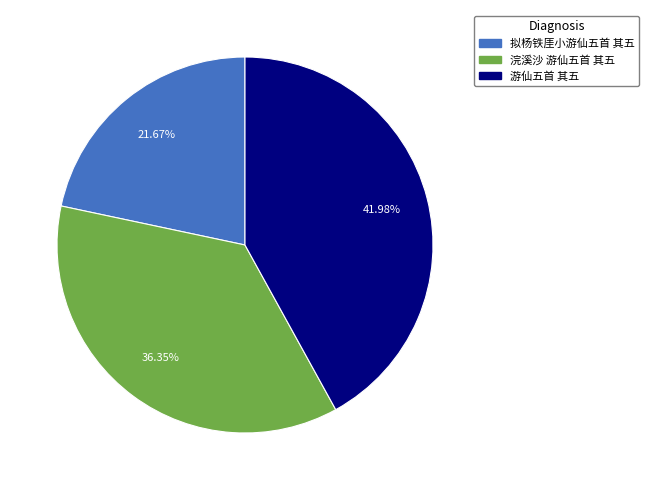

The 游仙五首 其五 slice represents 42% of the pie. True or false?

True